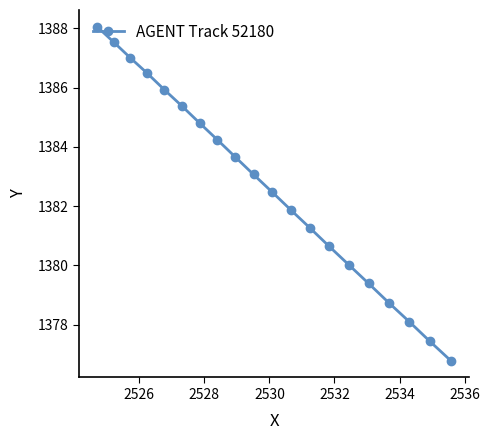

What is the difference between the second highest and second lowest values?

10.1